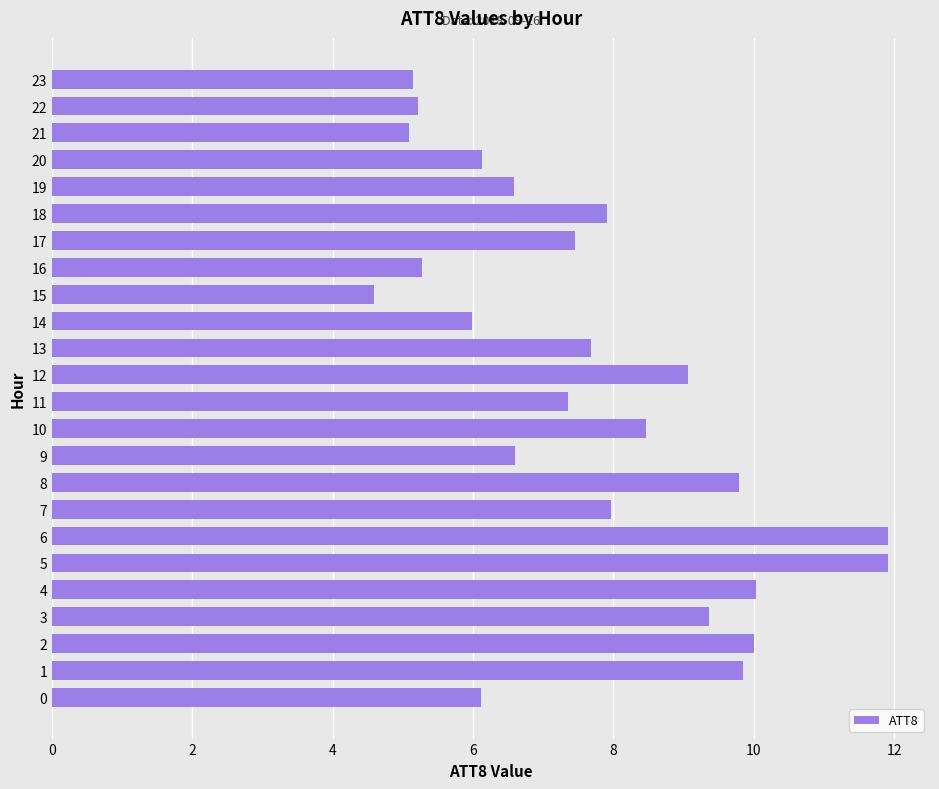

What is the minimum value shown in the chart?

4.6